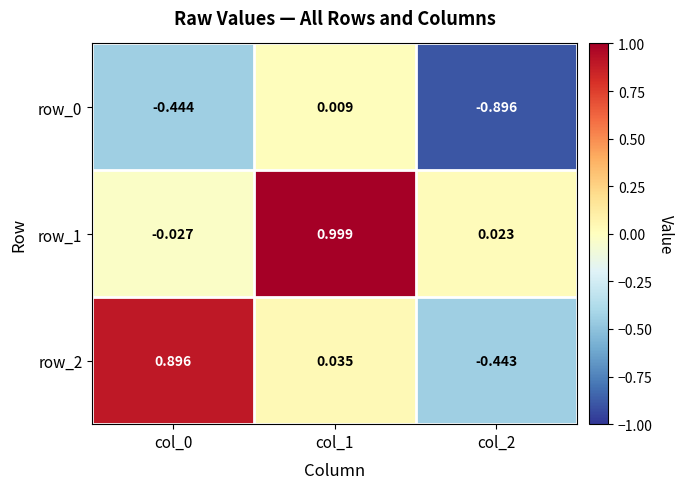

What is the difference between the row_2 values at col_0 and col_2?

1.3